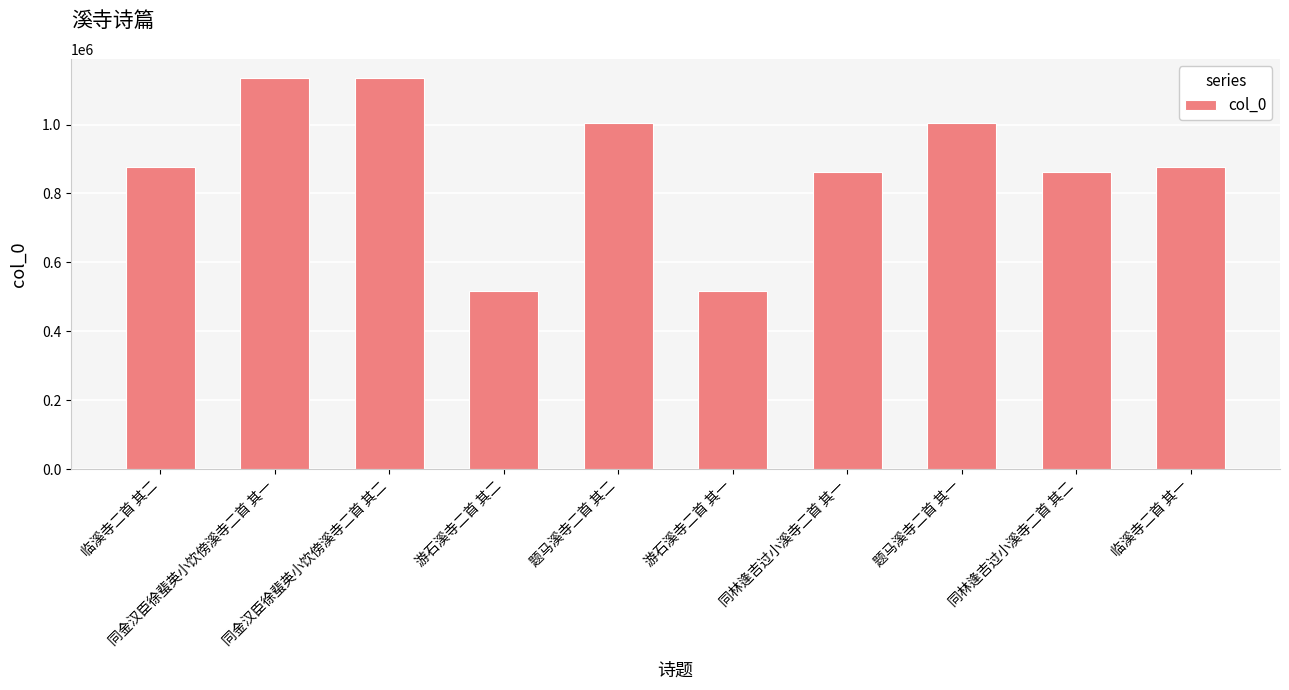

Are the bars horizontal?

No